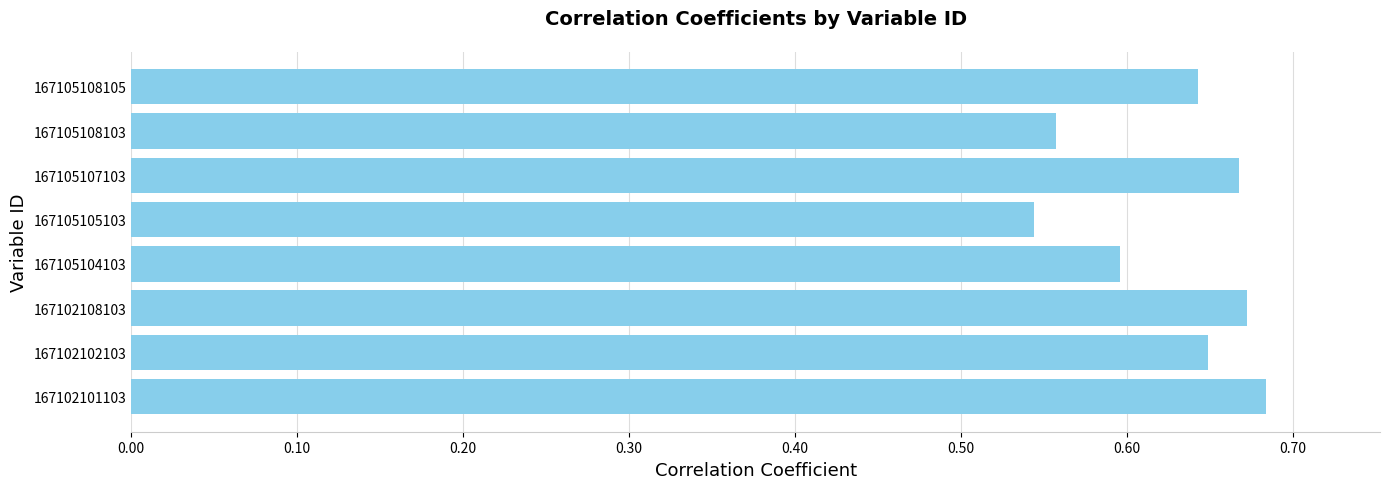

True or false: the data shows 1.2 at 167102101103.

False